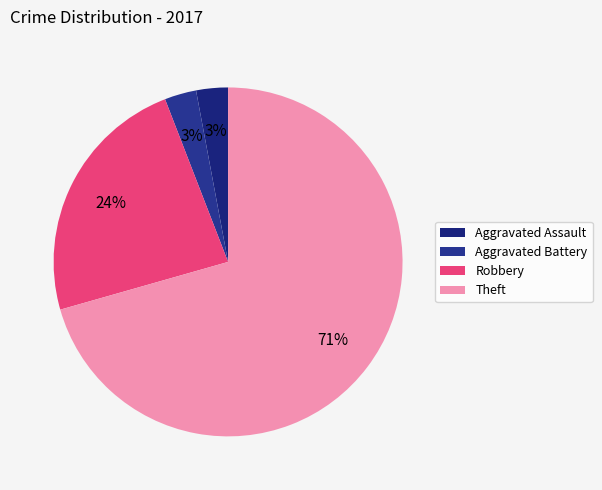

Between Robbery and Theft, which is larger?

Theft